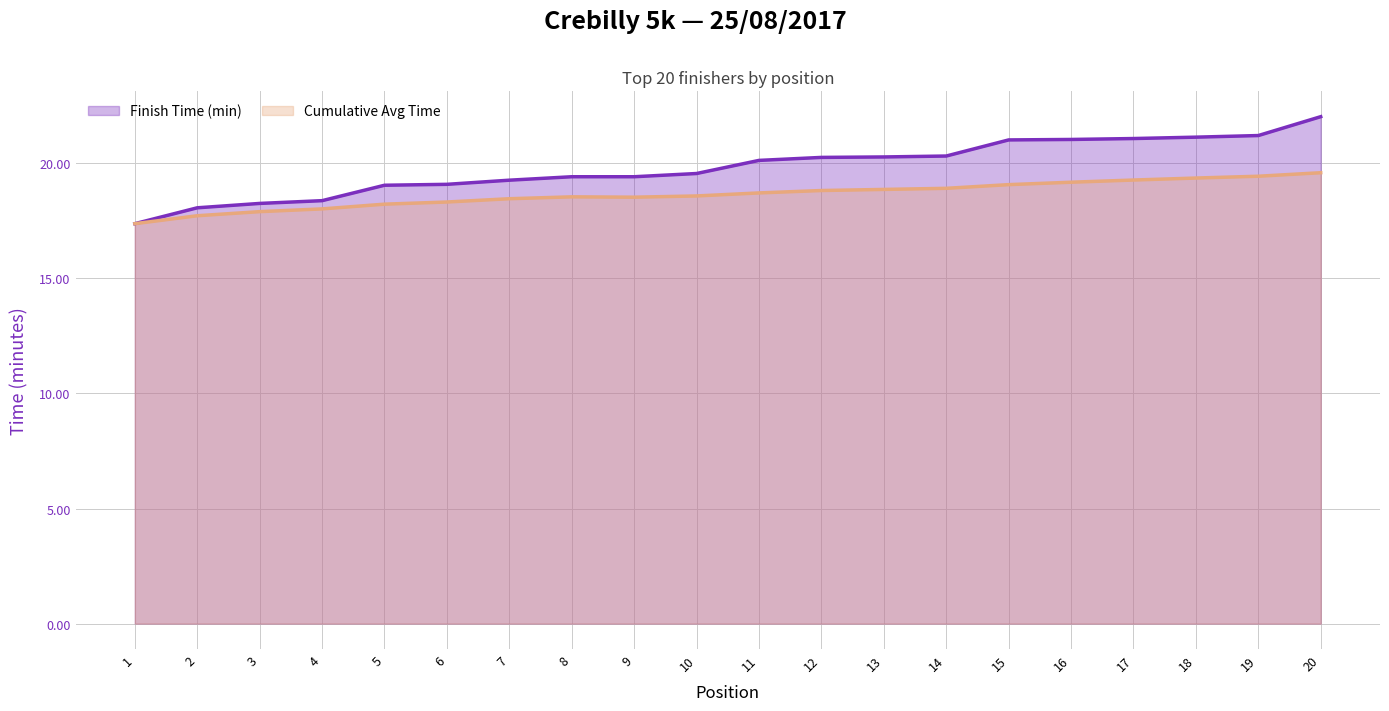

At which label is Finish Time (min) closest to 19?

5